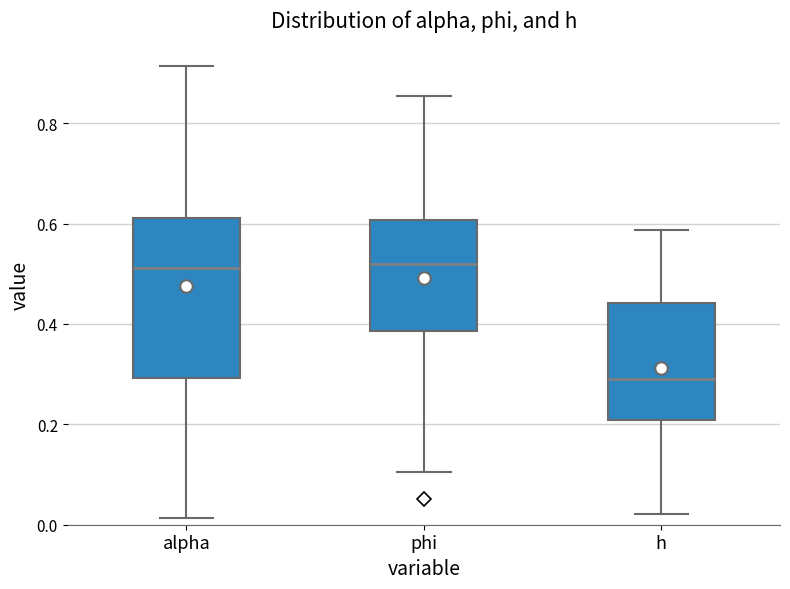

Reading left to right, read every box against the y-axis: the position of its median line, the range the box covers, and the ends of its whiskers. The values are not printed on the chart, so give them approximately, as read against the axis.

alpha: median 0.52, box 0.30 to 0.62, whiskers 0.02 to 0.92
phi: median 0.52, box 0.38 to 0.60, whiskers 0.10 to 0.86
h: median 0.30, box 0.20 to 0.44, whiskers 0.02 to 0.58